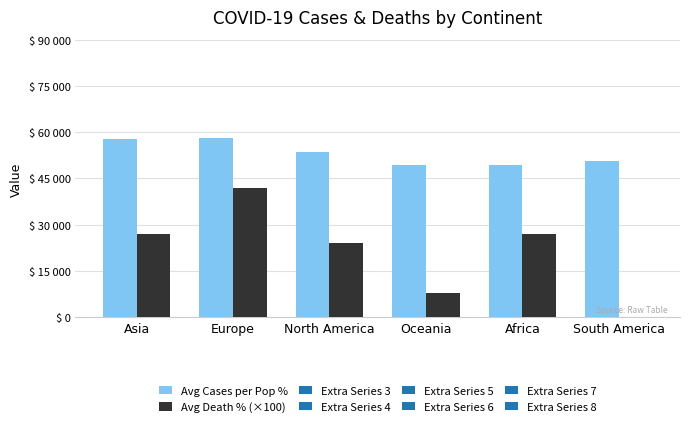

How many data points in Avg Cases per Pop % are above 53?

3